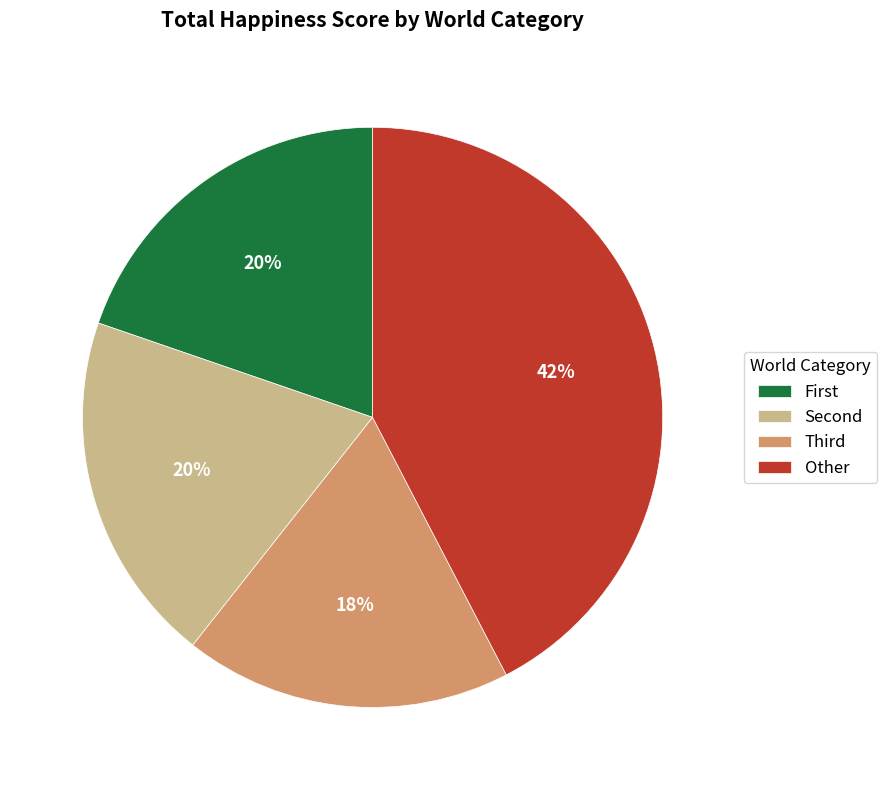

To the nearest percent, what is the difference between the largest and smallest slice percentages?

24%